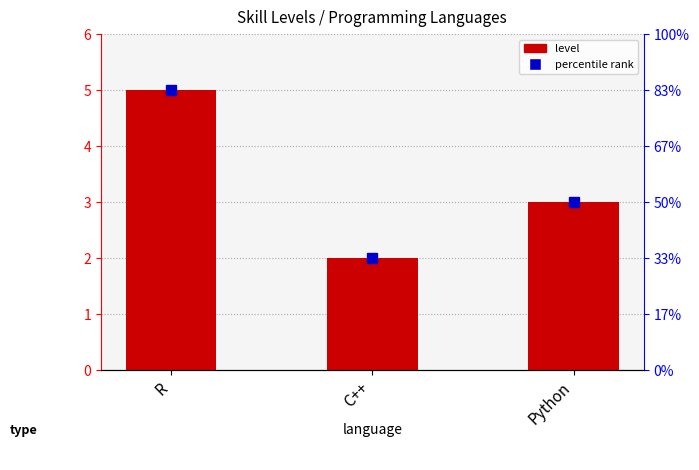

Rank the categories by value from highest to lowest.

R, Python, C++